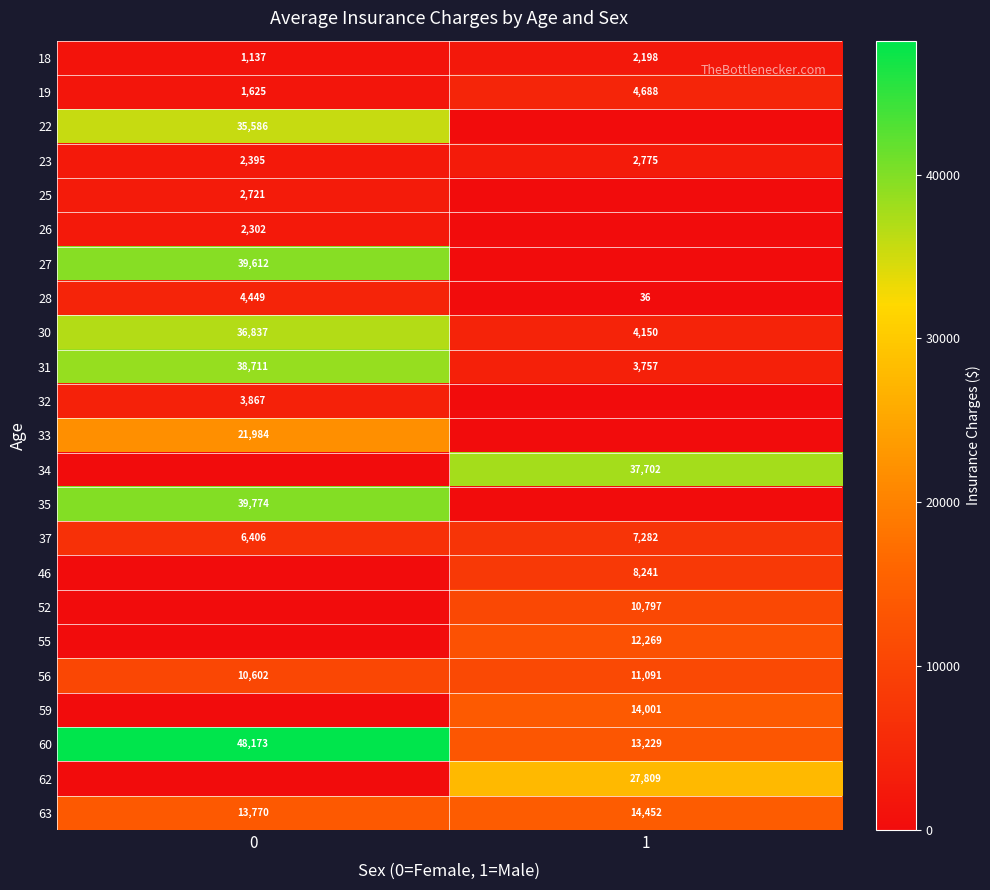

What is the total value across all series at 1?

174474.7